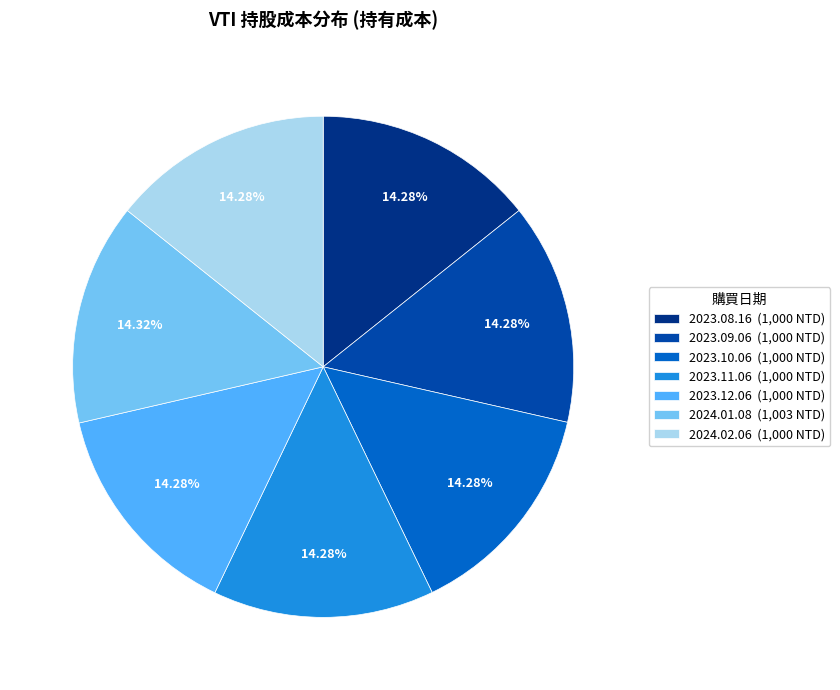

Approximately how many times larger is the value at 2024.01.08 (1,003 NTD) compared to 2023.12.06 (1,000 NTD)?

1.0